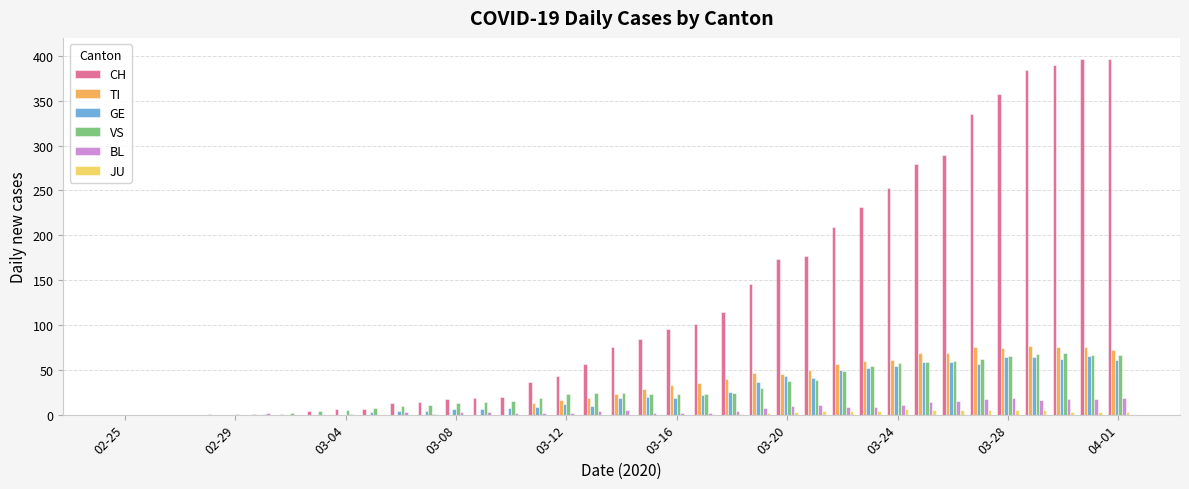

What is the sum of all TI values?

1111